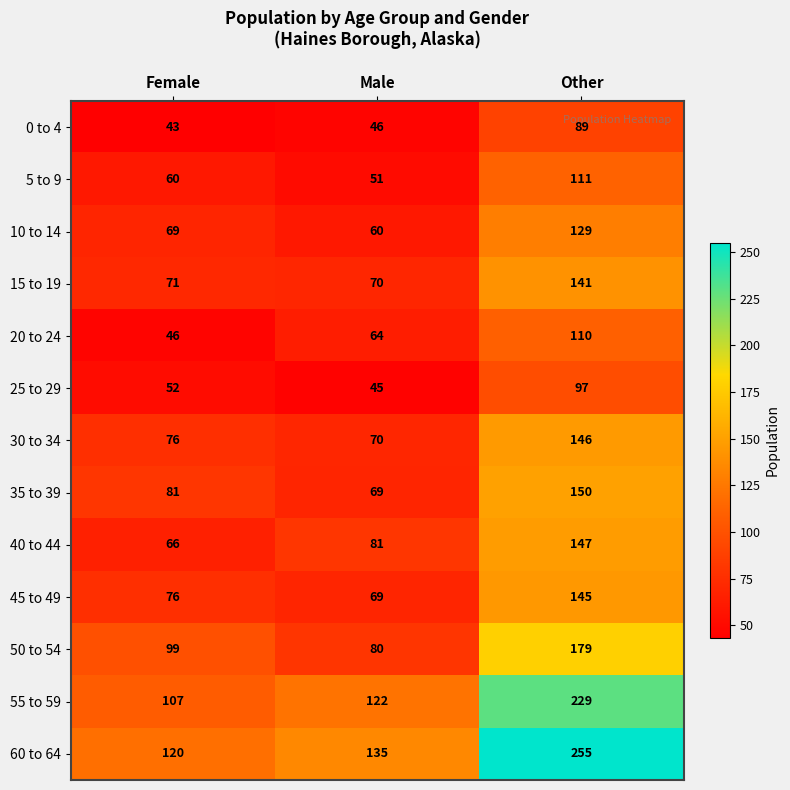

List the series in order of their peak value, highest first.

60 to 64, 55 to 59, 50 to 54, 35 to 39, 40 to 44, 30 to 34, 45 to 49, 15 to 19, 10 to 14, 5 to 9, 20 to 24, 25 to 29, 0 to 4